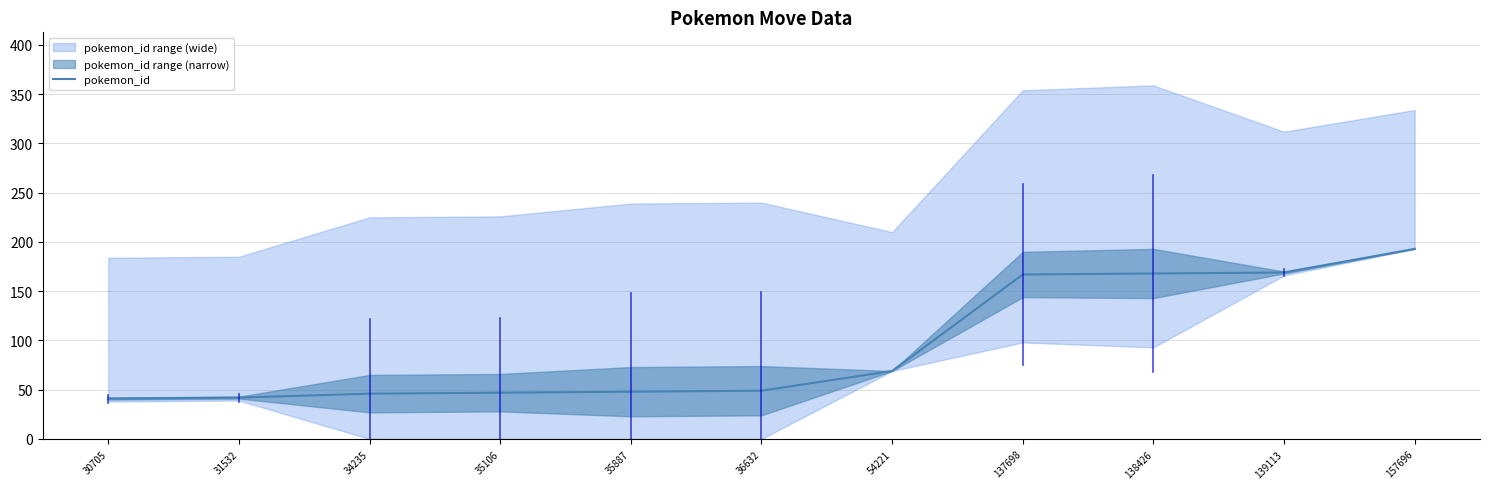

Where does the data first go above 49?

54221